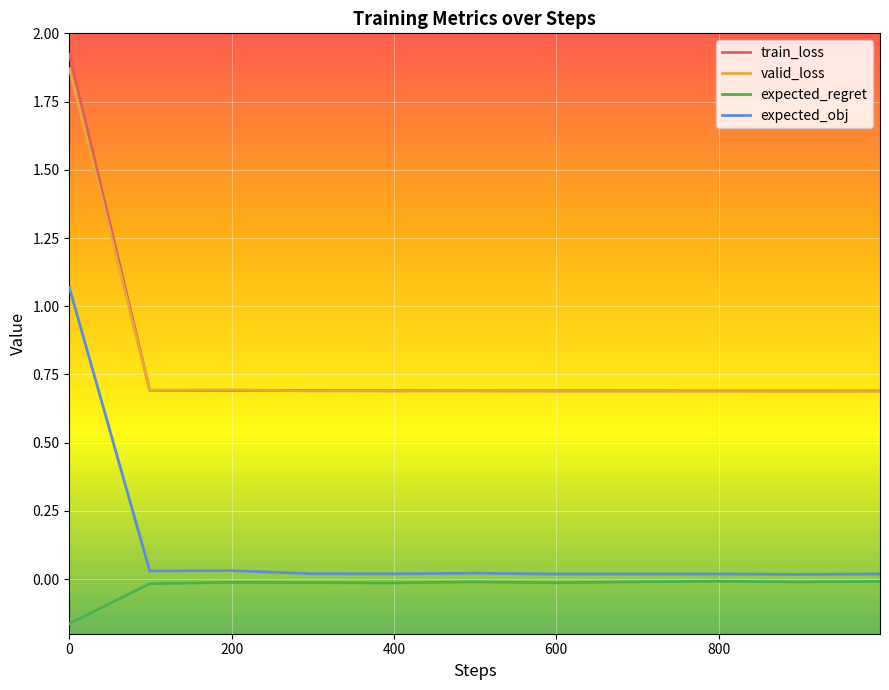

How many series are shown in this chart?

4